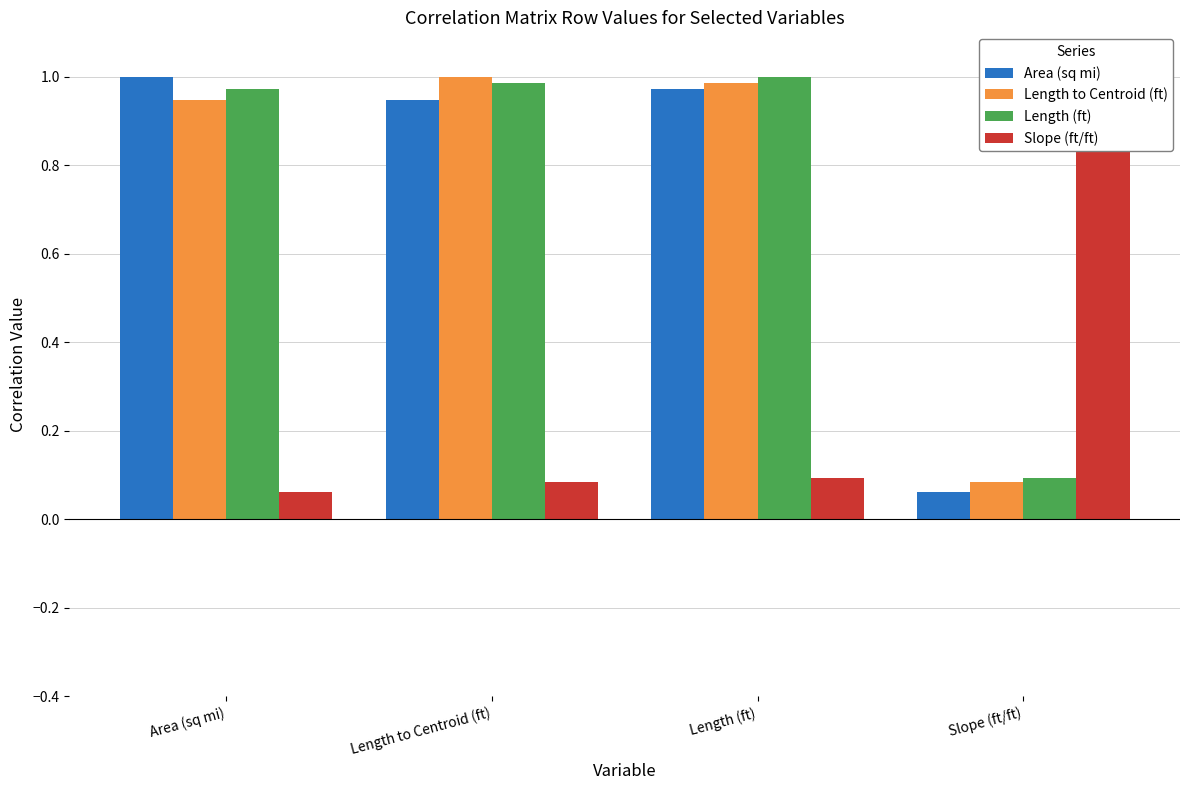

What is the label of the 4th bar from the left?

Slope (ft/ft)